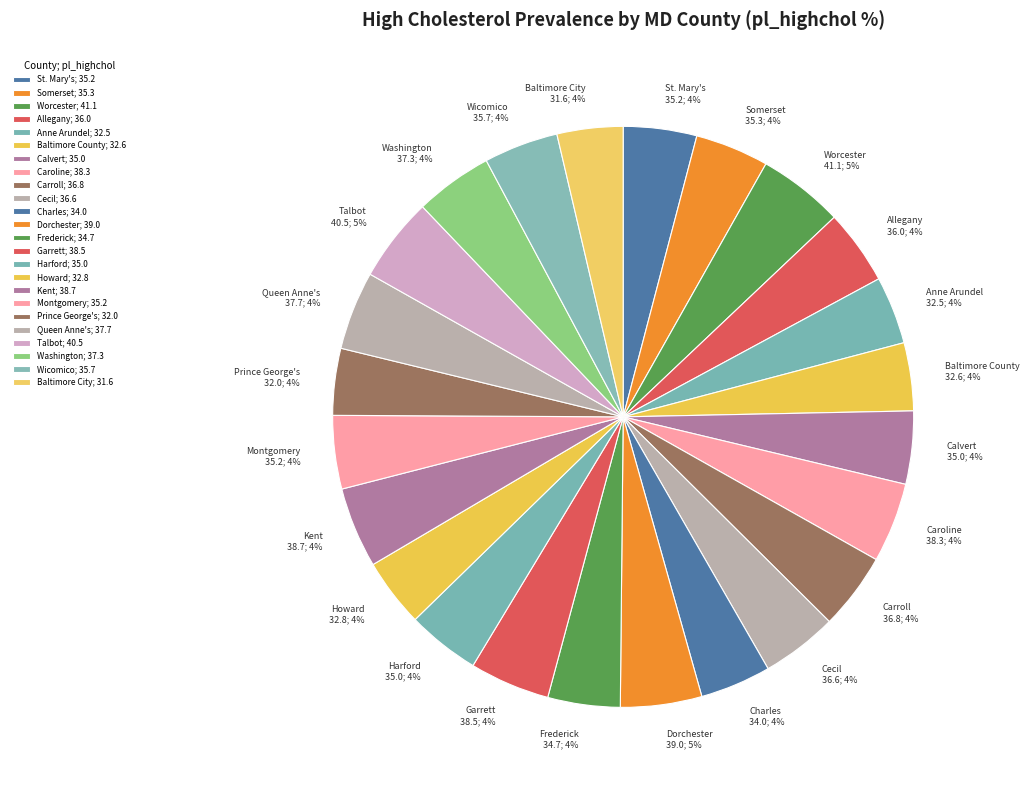

Approximately how many times larger is the value at Howard compared to Worcester?

0.8